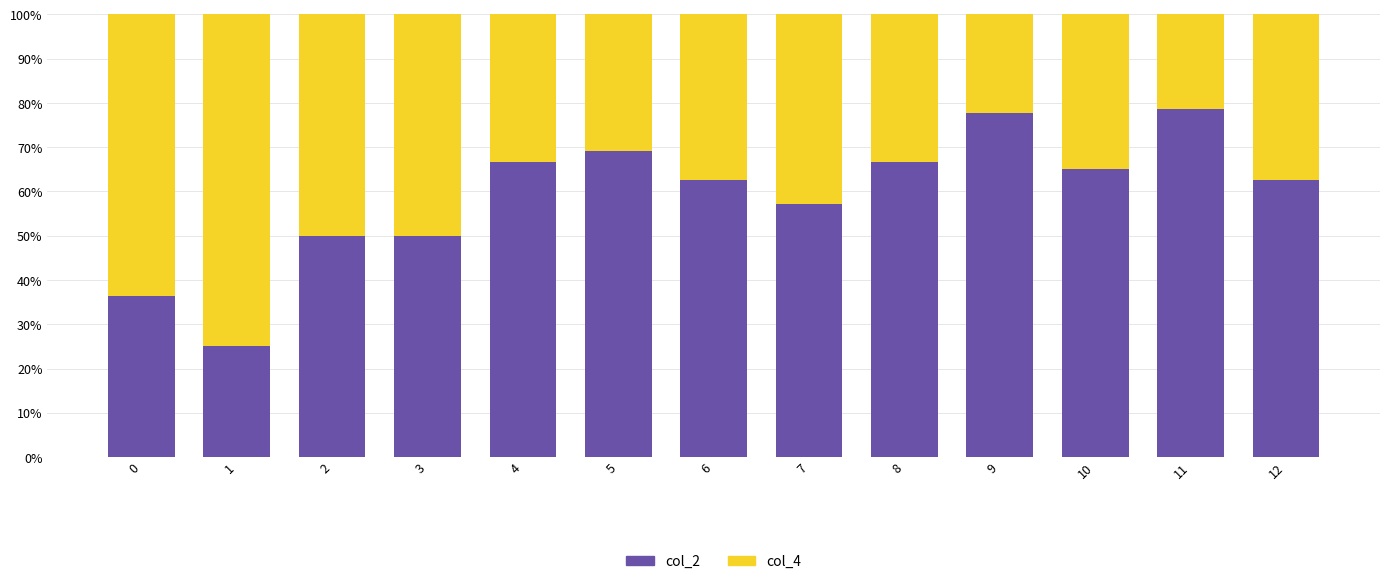

The value of col_2 at 1 is 15.0. True or false?

False